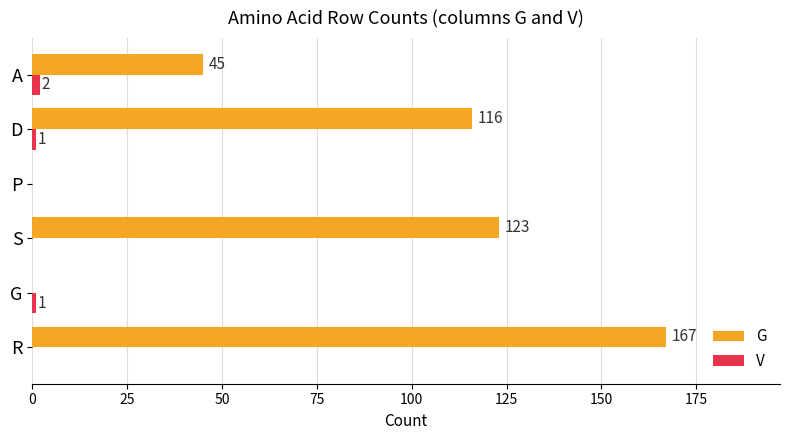

What value does the G series have at R?

167